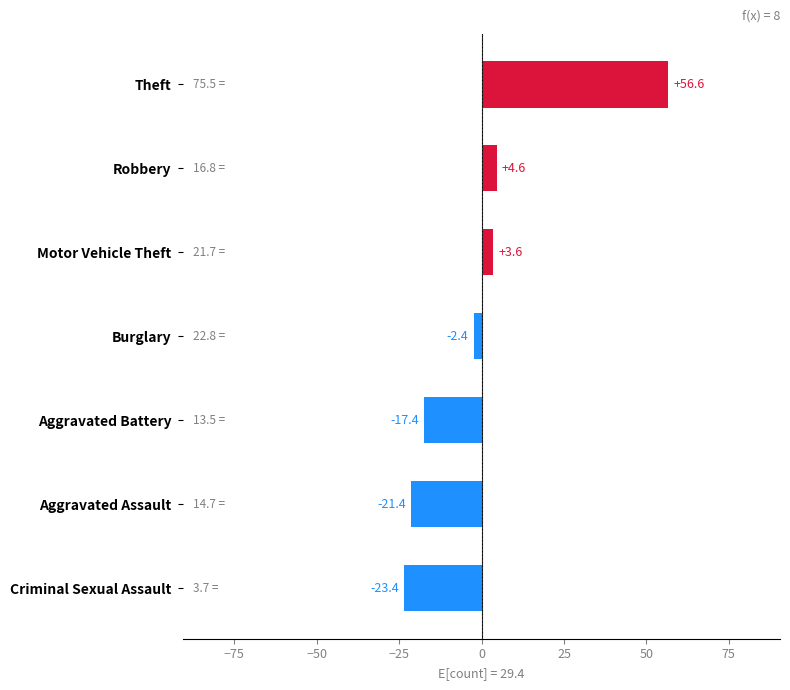

Reading top to bottom, transcribe all the data shown in this chart.

Theft=56.6	Robbery=4.6	Motor Vehicle Theft=3.6	Burglary=-2.4	Aggravated Battery=-17.4	Aggravated Assault=-21.4	Criminal Sexual Assault=-23.4